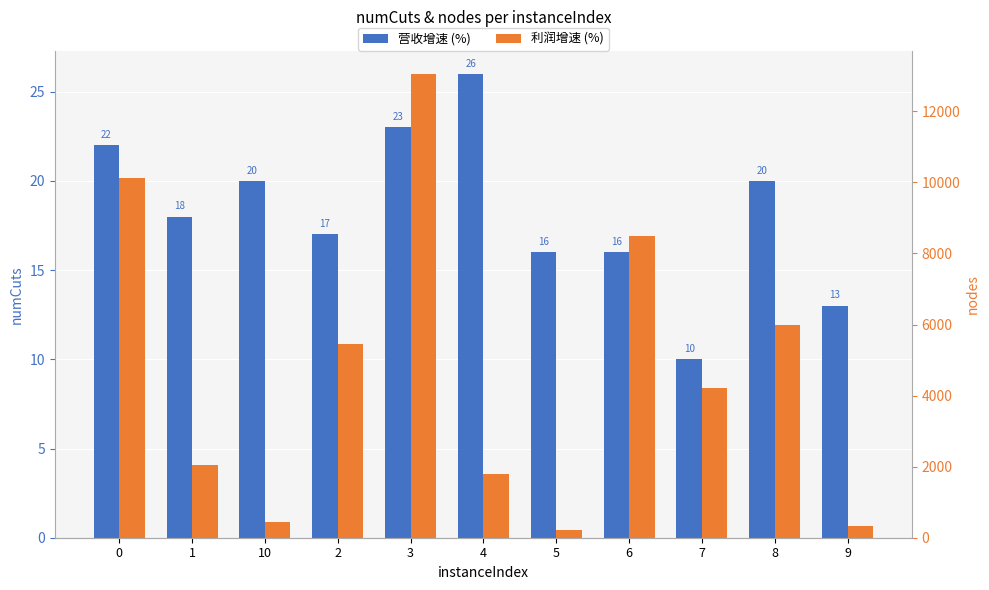

What is the difference between the maximum and minimum values in the 营收增速 (%) series?

16